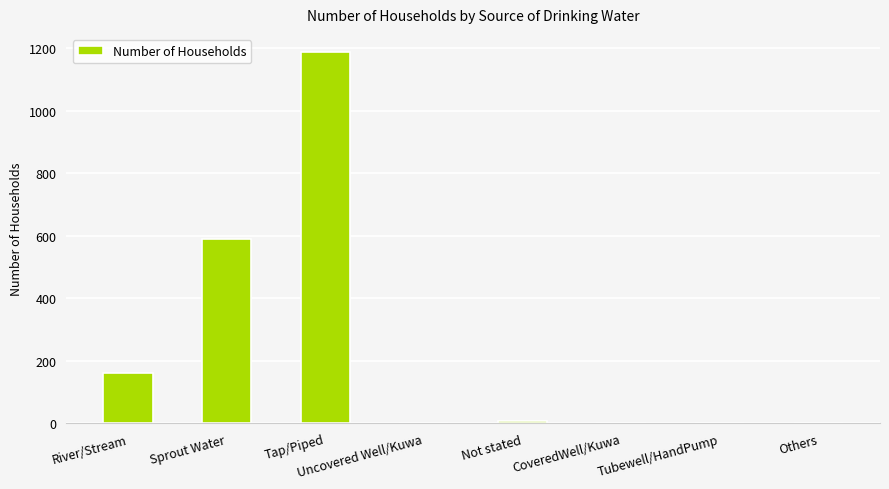

What is the change in value from River/Stream to Sprout Water?

+428